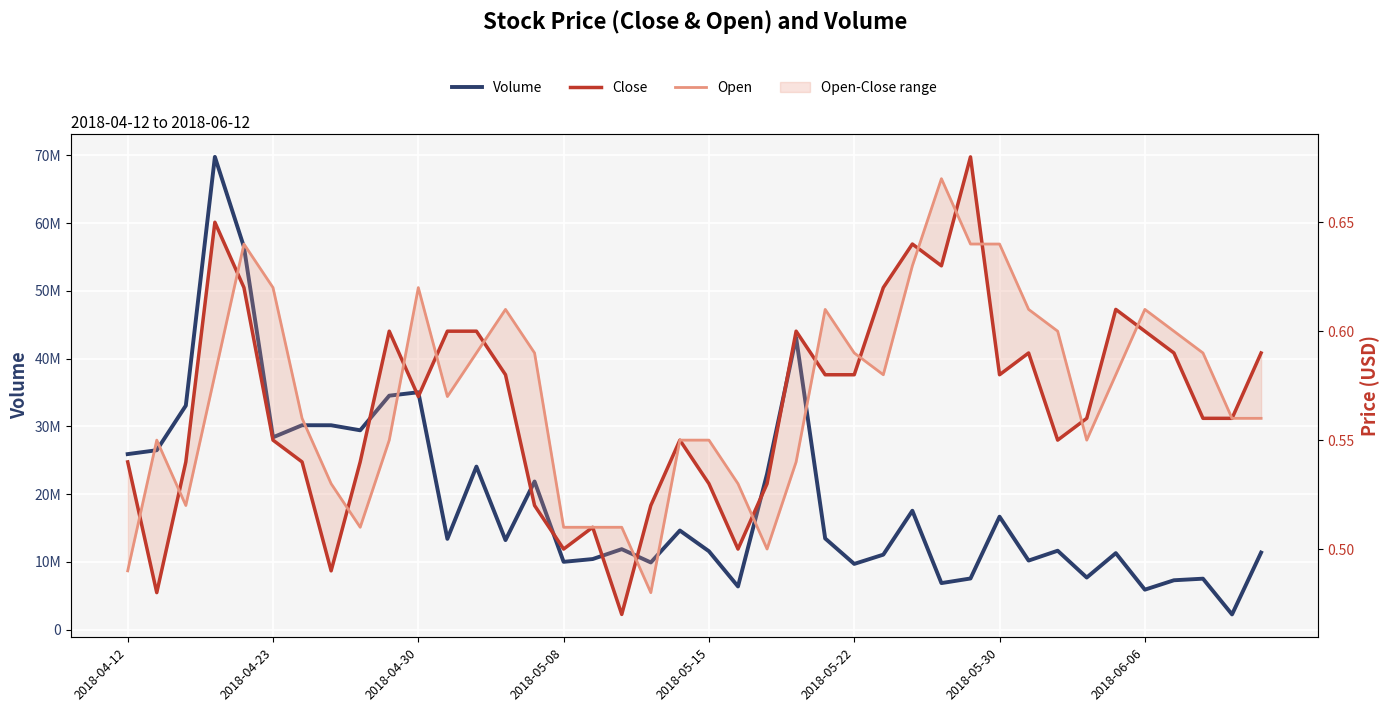

What is the average value of the Close series?

0.6